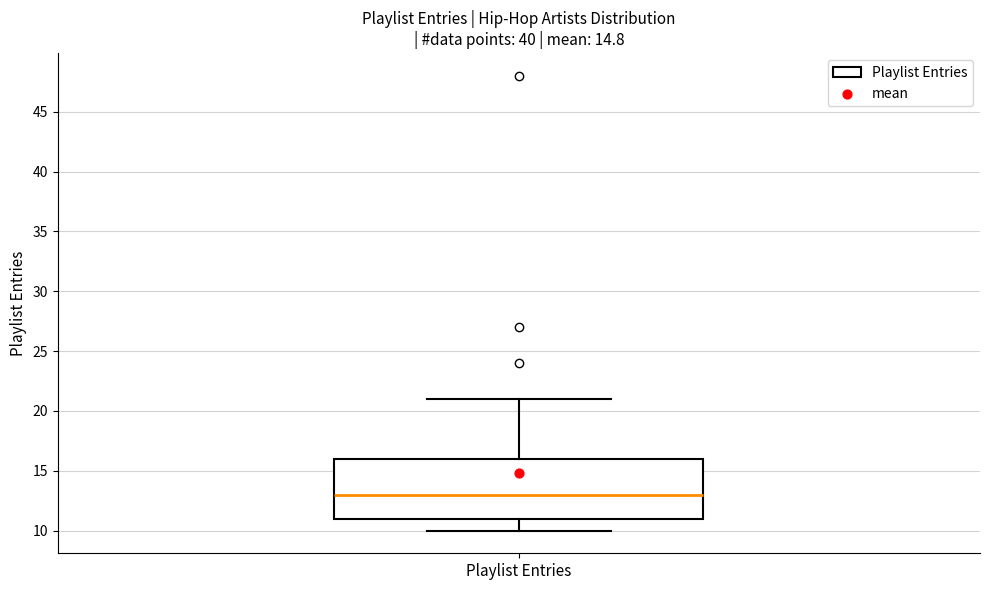

Transcribe this box plot: give where the median line is, the range the box spans, and where the two whiskers end, as read against the y-axis. The values are not printed on the chart, so give them approximately, as read against the axis.

median 13, box 11 to 16, whiskers 10 to 21